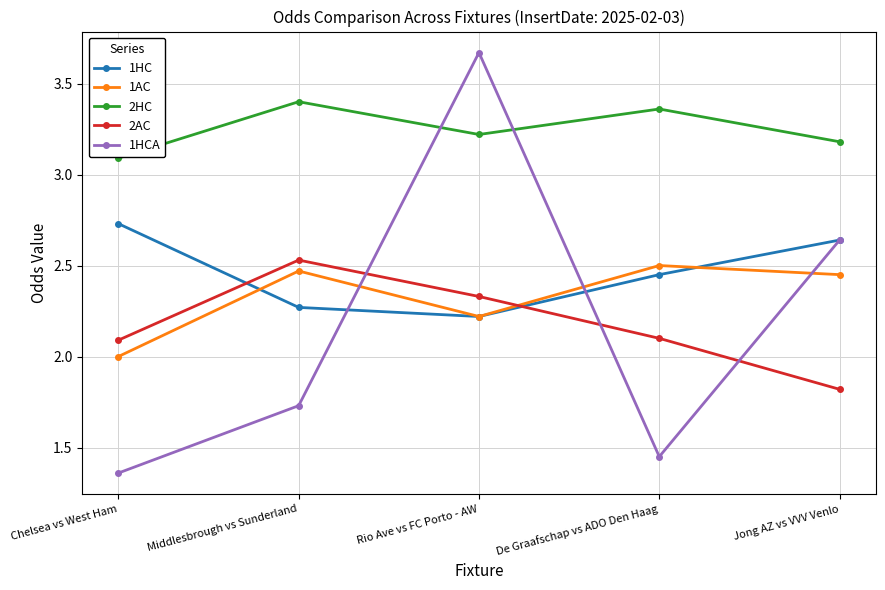

At which category is the sum across all series the highest?

Rio Ave vs FC Porto - AW